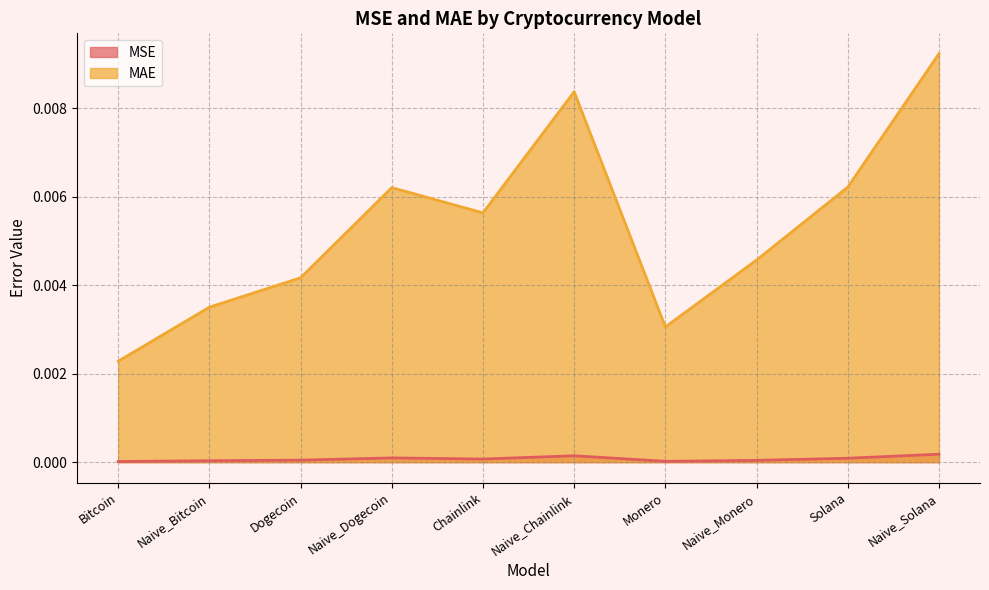

Rank the series by their maximum value, from lowest to highest.

MSE, MAE